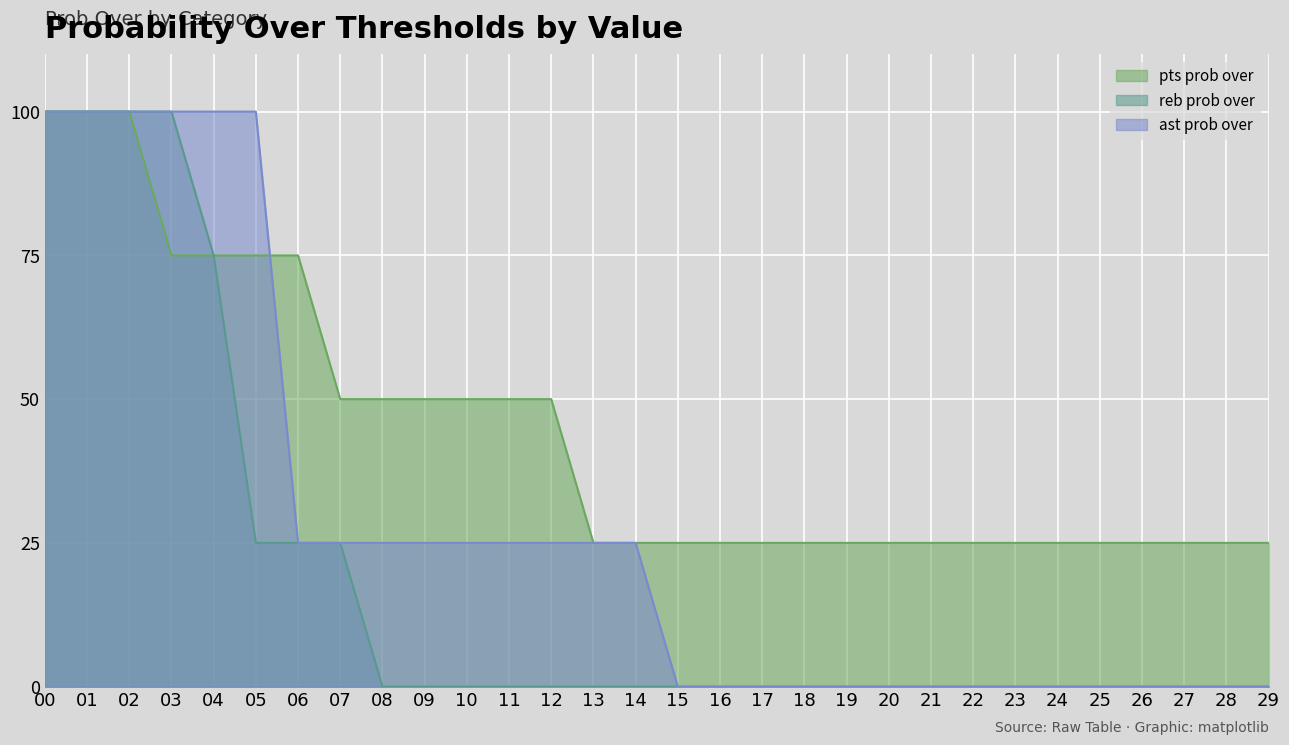

True or false: reb prob over has more than 2 interior local peaks.

False